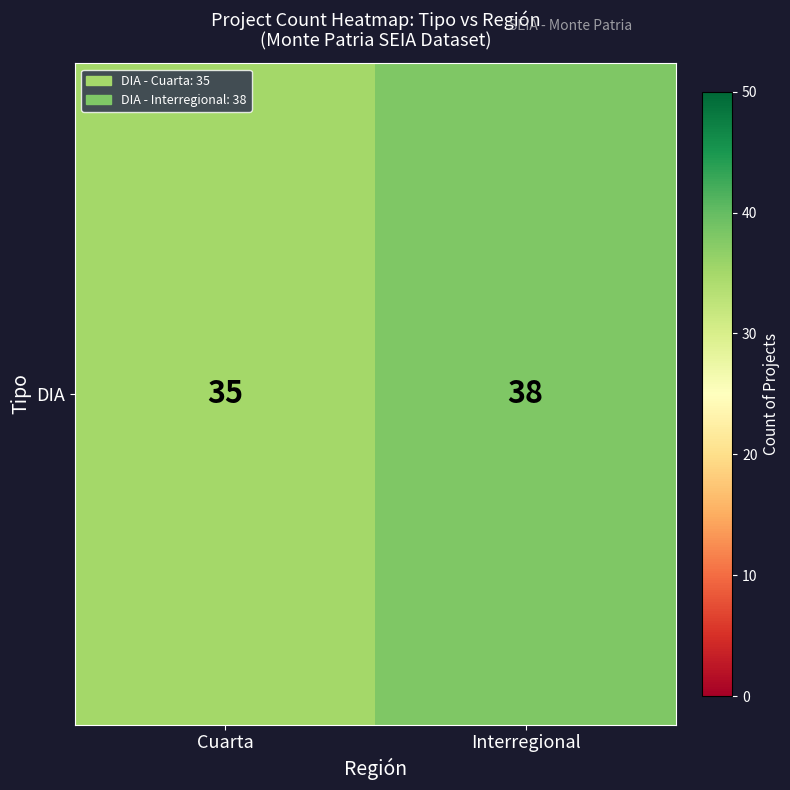

The chart shows a value of 35 at Cuarta. True or false?

True